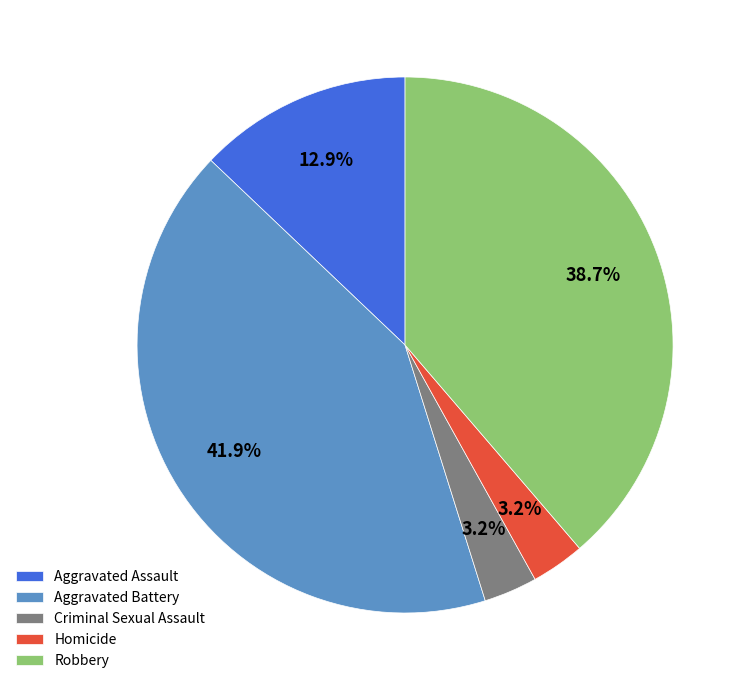

What percentage is NOT represented by Aggravated Battery?

58.1%